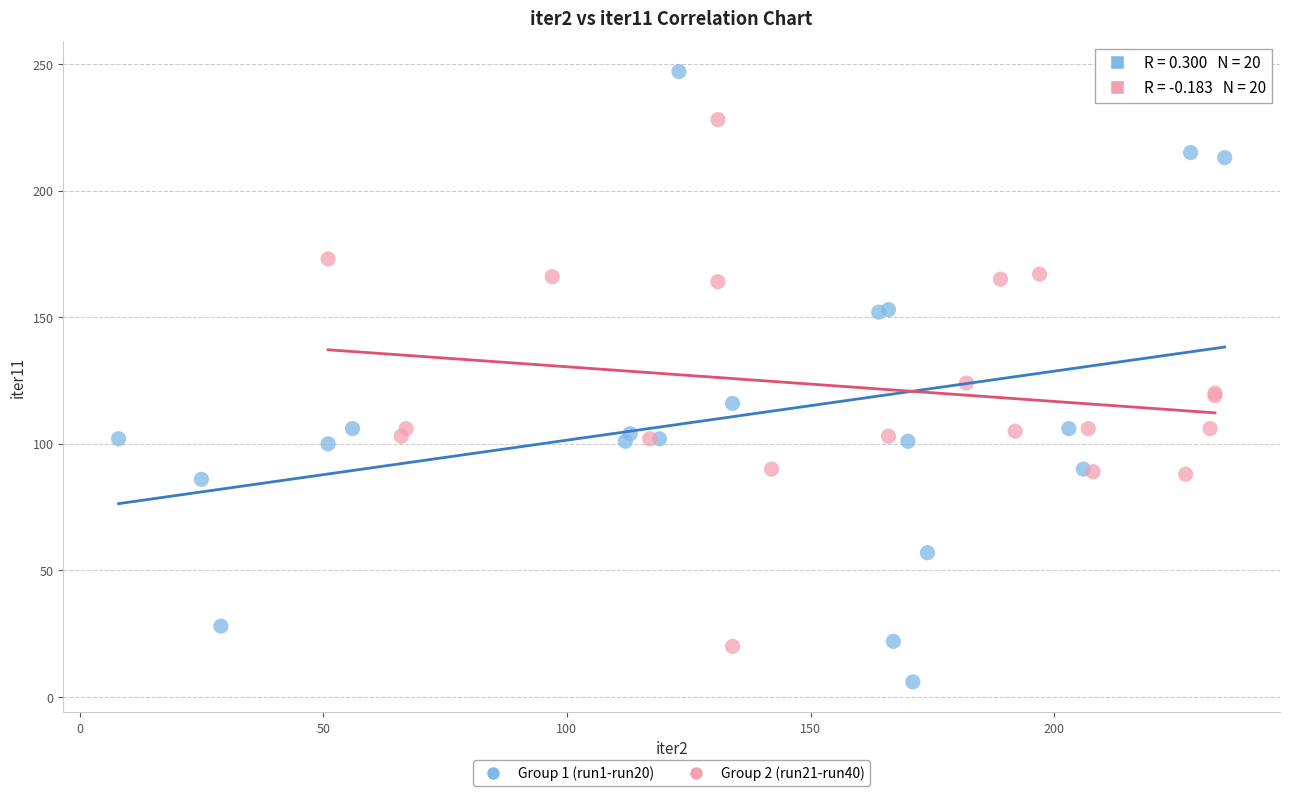

Which series contains the highest Y value?

Group 1 (run1-run20)